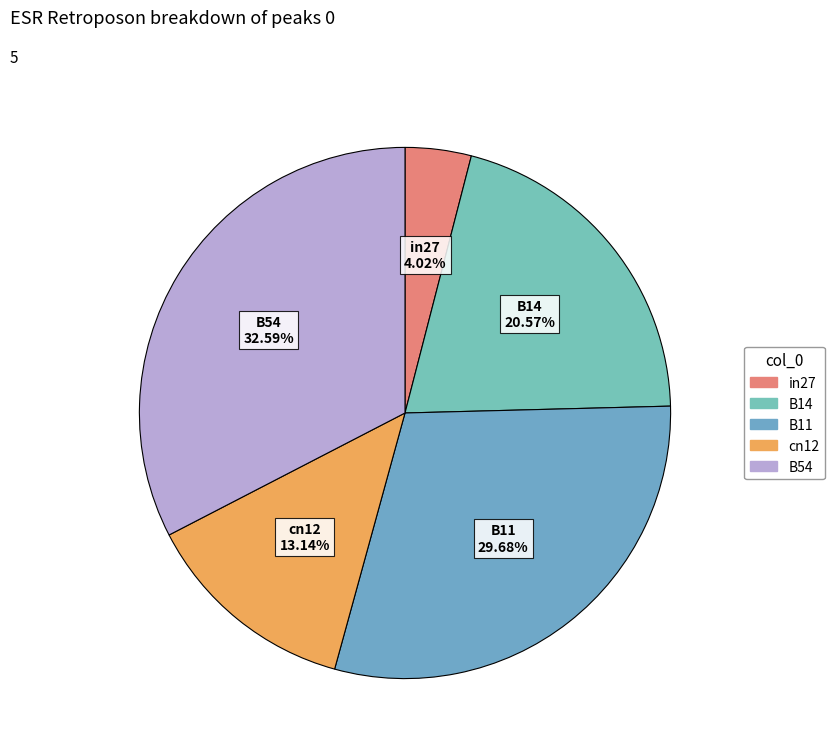

Is it true that in27 is 4% of the pie?

True